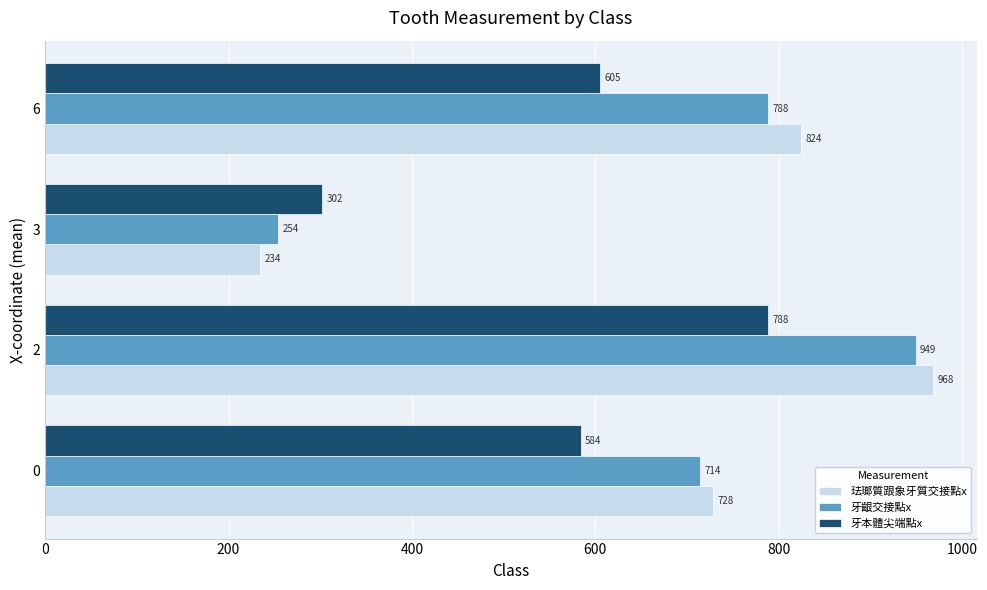

Which series has the widest spread of values?

珐瑯質跟象牙質交接點x